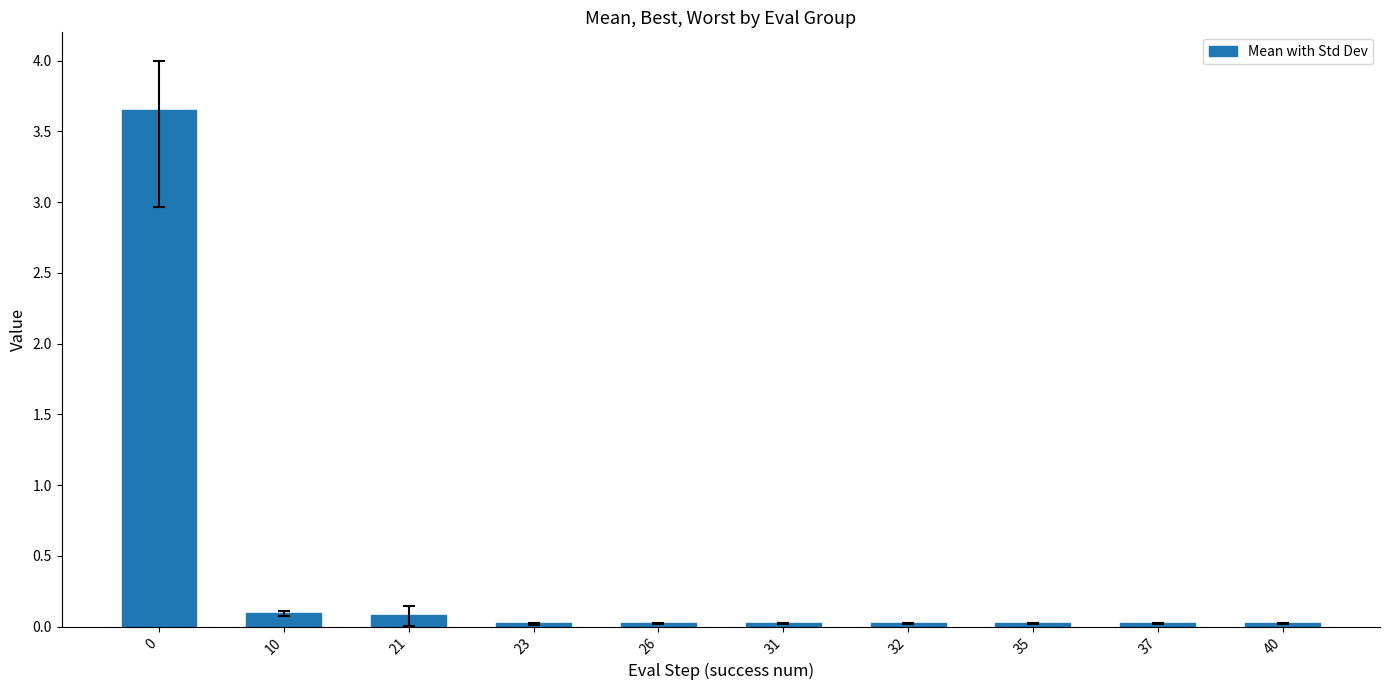

What is the value of the 2nd bar from the left?

0.1